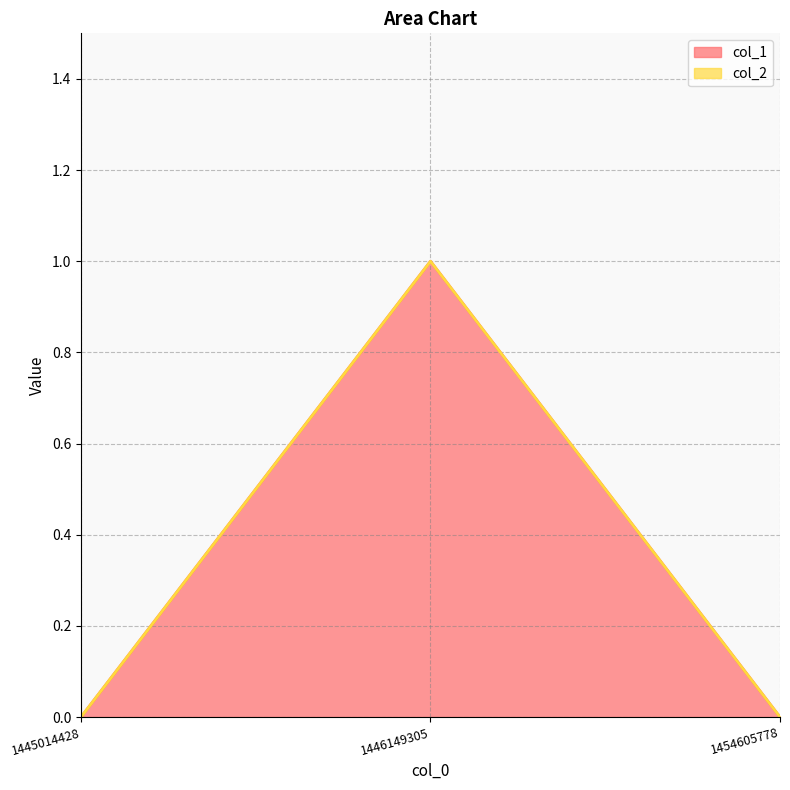

Does the chart display data point markers on the line(s)?

No